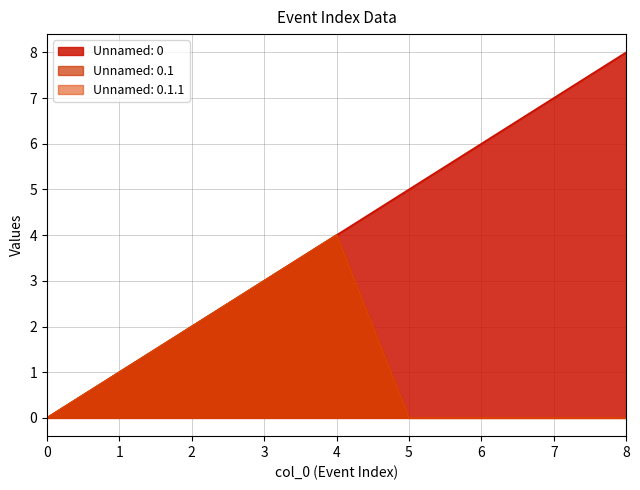

Rank the categories by Unnamed: 0.1 value from highest to lowest.

4, 3, 2, 1, 0, 5, 6, 7, 8